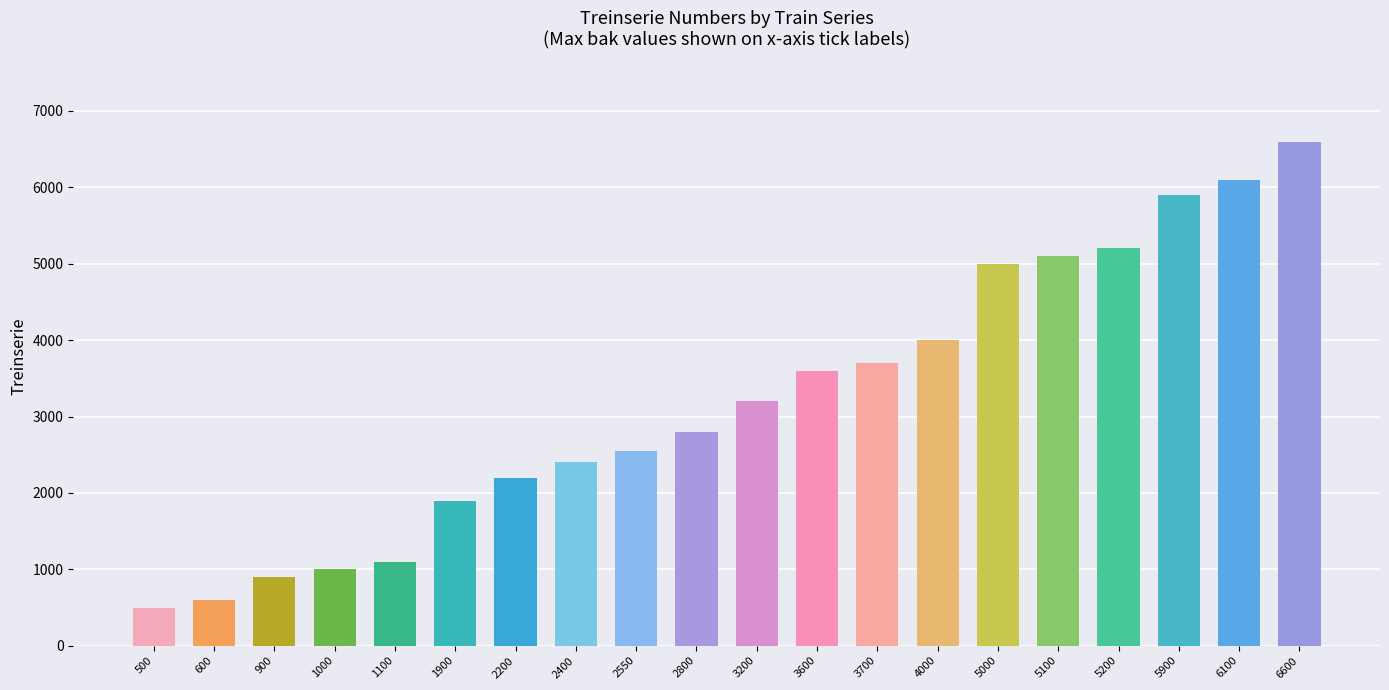

Which label corresponds to the largest value in the chart?

6600